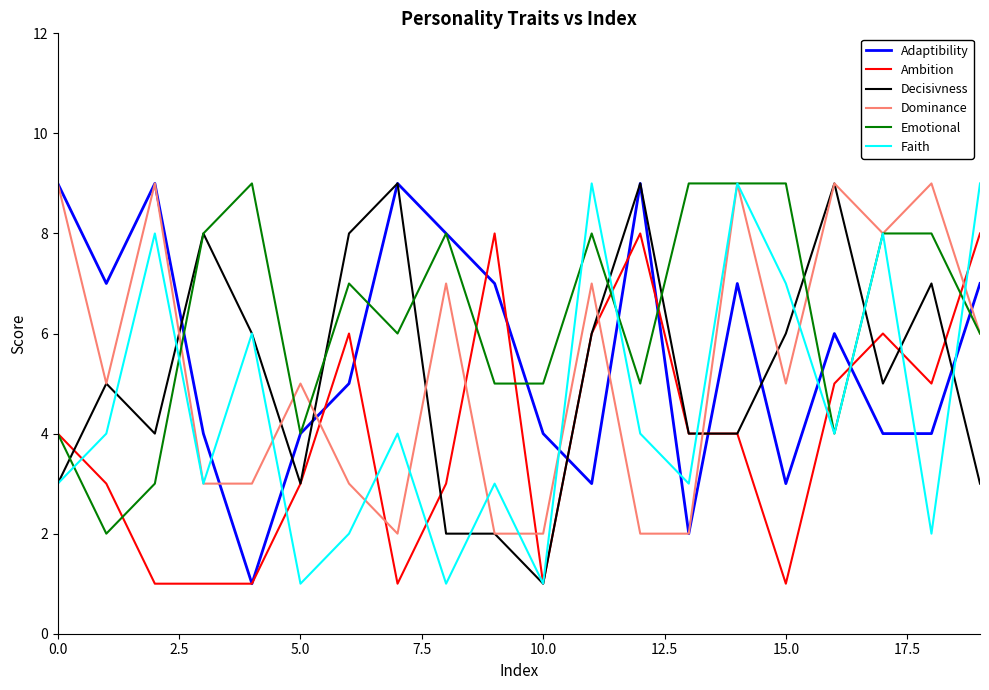

True or false: Dominance and Ambition intersect in this chart.

True